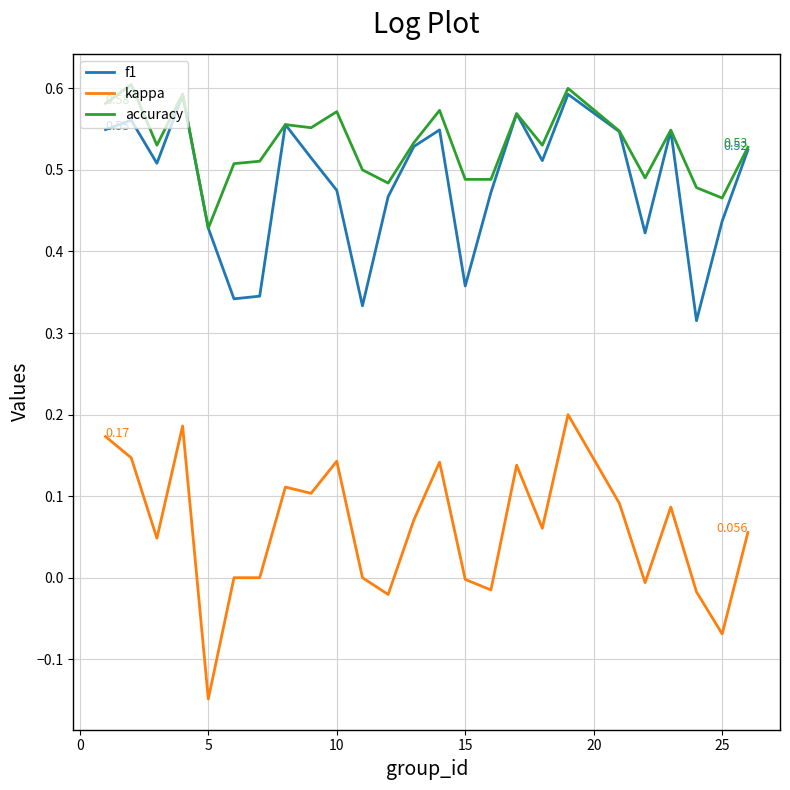

True or false: kappa and accuracy cross at least once.

False